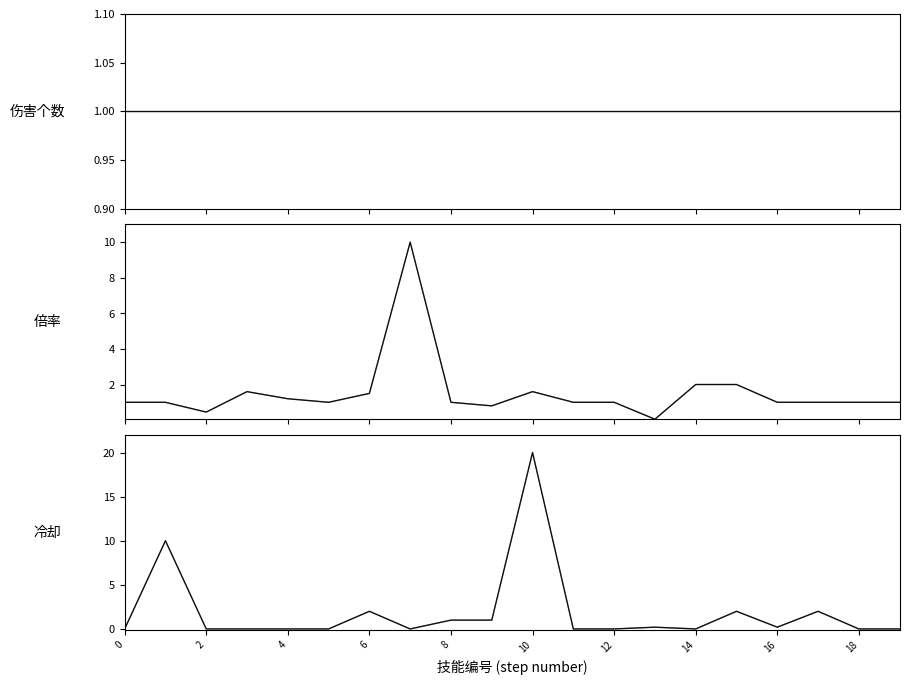

Reading left to right, transcribe all the data shown in this chart.

伤害个数_light: 1.0	1.0	1.0	1.0	1.0	1.0	1.0	1.0	1.0	1.0	1.0	1.0	1.0	1.0	1.0	1.0	1.0	1.0	1.0	1.0
伤害个数: 1.0	1.0	1.0	1.0	1.0	1.0	1.0	1.0	1.0	1.0	1.0	1.0	1.0	1.0	1.0	1.0	1.0	1.0	1.0	1.0
倍率_light: 1.0	1.0	0.5	1.6	1.2	1.0	1.5	10.0	1.0	0.8	1.6	1.0	1.0	0.1	2.0	2.0	1.0	1.0	1.0	1.0
倍率: 1.0	1.0	0.5	1.6	1.2	1.0	1.5	10.0	1.0	0.8	1.6	1.0	1.0	0.1	2.0	2.0	1.0	1.0	1.0	1.0
冷却_light: 0.0	10.0	0.0	0.0	0.0	0.0	2.0	0.0	1.0	1.0	20.0	0.0	0.0	0.2	0.0	2.0	0.2	2.0	0.0	0.0
冷却: 0.0	10.0	0.0	0.0	0.0	0.0	2.0	0.0	1.0	1.0	20.0	0.0	0.0	0.2	0.0	2.0	0.2	2.0	0.0	0.0